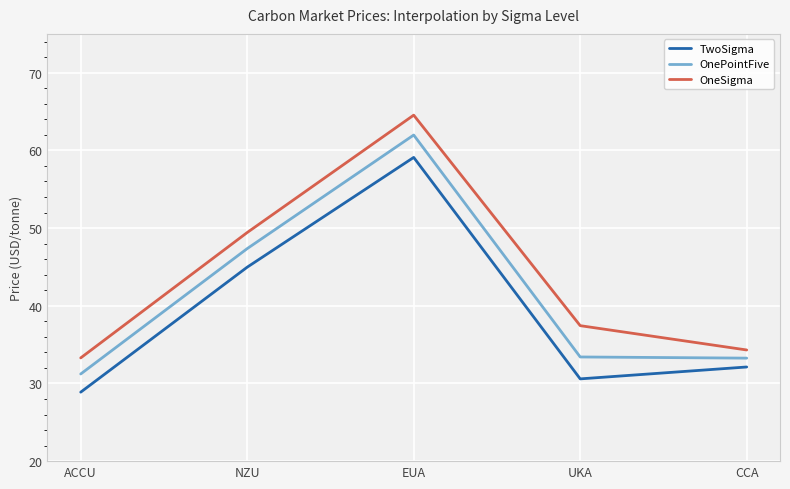

What is the average value of the TwoSigma series?

39.1